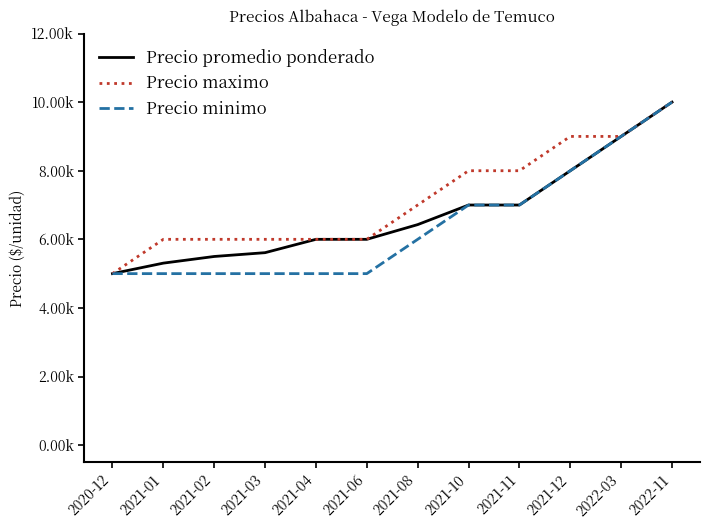

Is this an area chart (filled region under the line)?

No